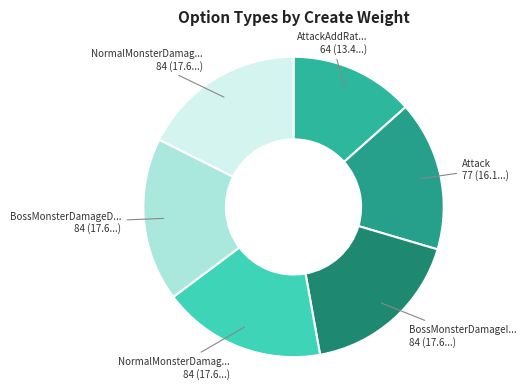

Does any single category account for the majority?

No